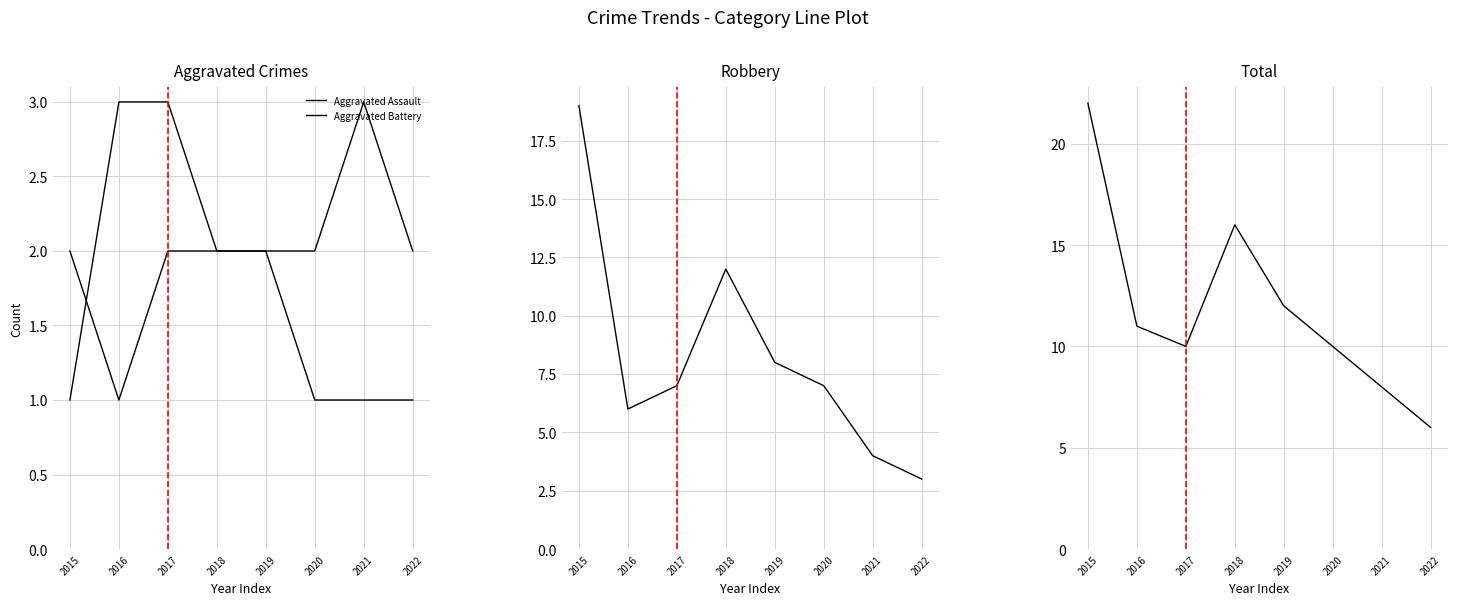

Is it true that Total equals 10 at 2020?

True